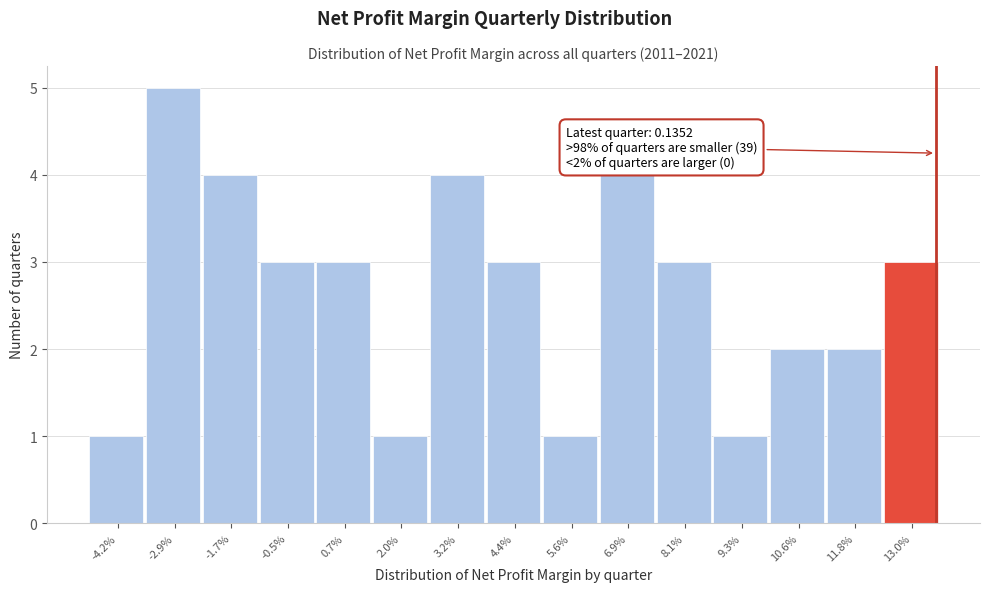

Reading left to right, what are all the values shown in this chart?

-4.2%=1	-2.9%=5	-1.7%=4	-0.5%=3	0.7%=3	2.0%=1	3.2%=4	4.4%=3	5.6%=1	6.9%=4	8.1%=3	9.3%=1	10.6%=2	11.8%=2	13.0%=3